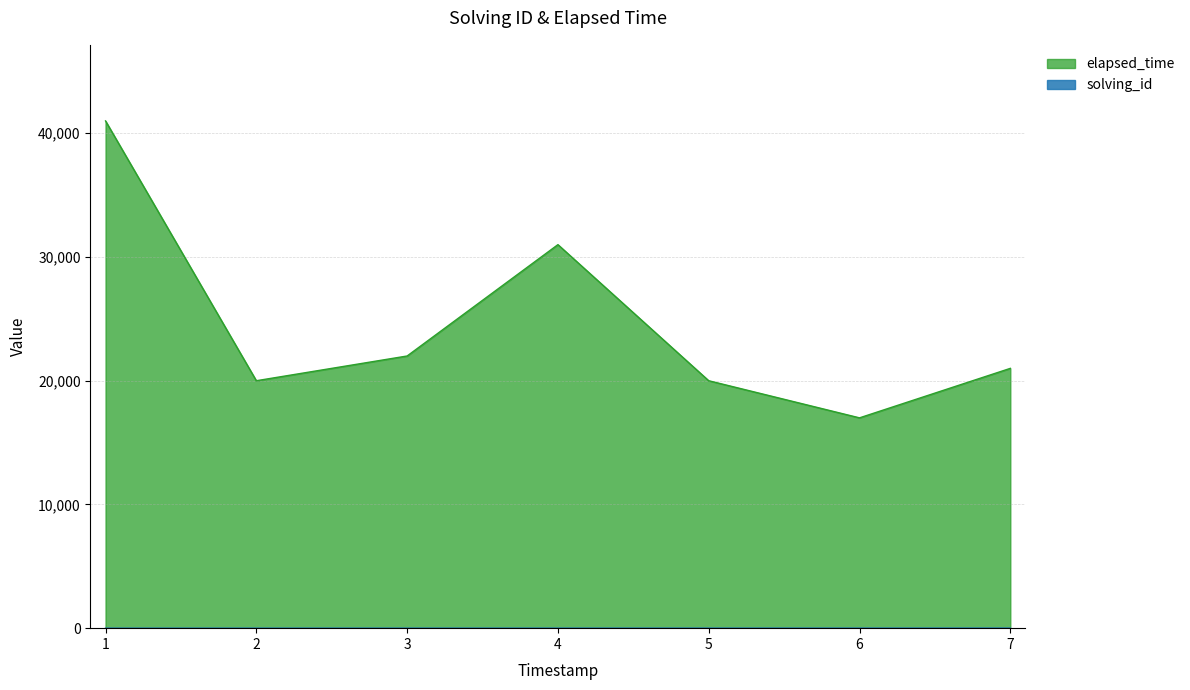

The value of elapsed_time at 5 is 29443. True or false?

False